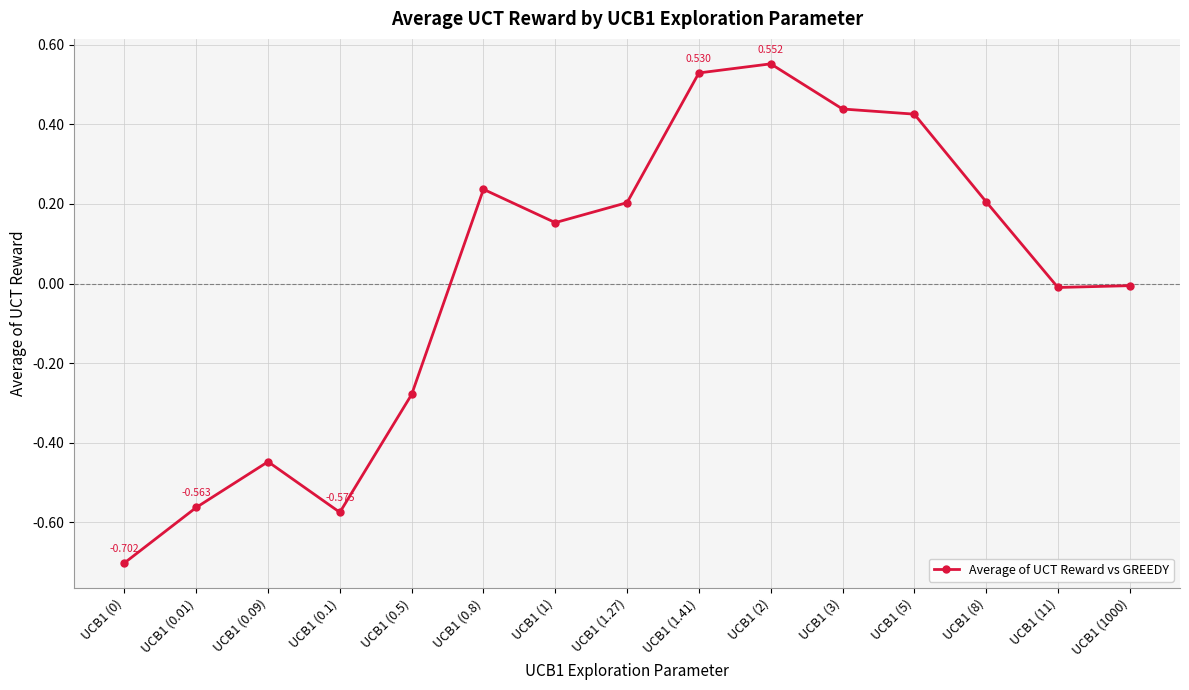

How many series are shown in this chart?

1